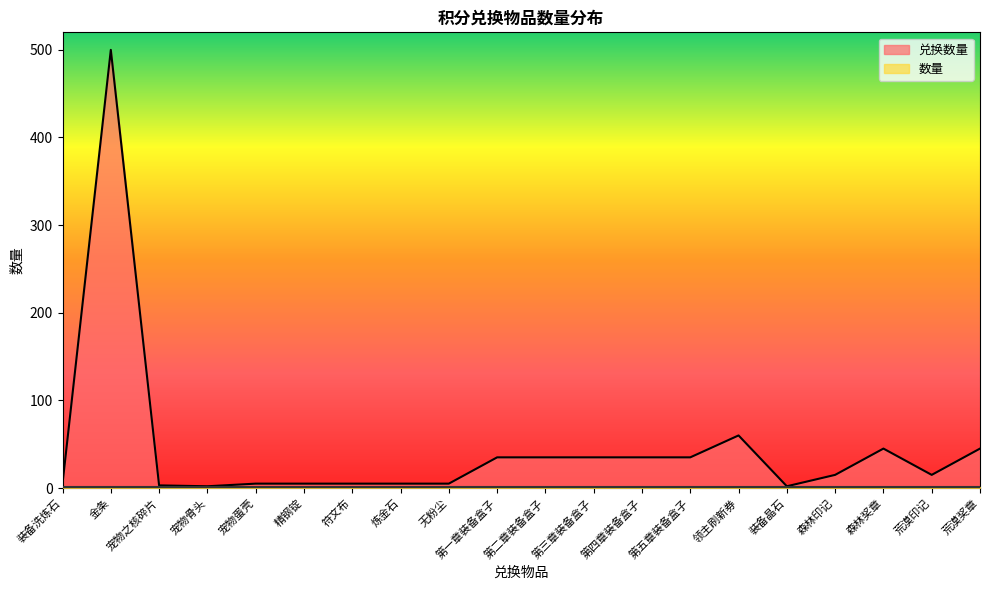

The value at 第三章装备盒子 is 54. True or false?

False